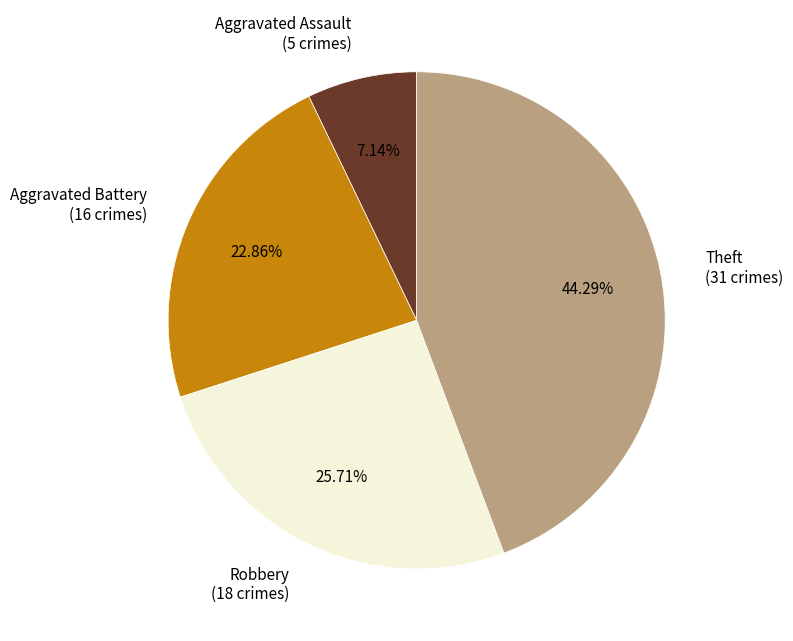

To the nearest percent, what portion does Theft represent?

44%